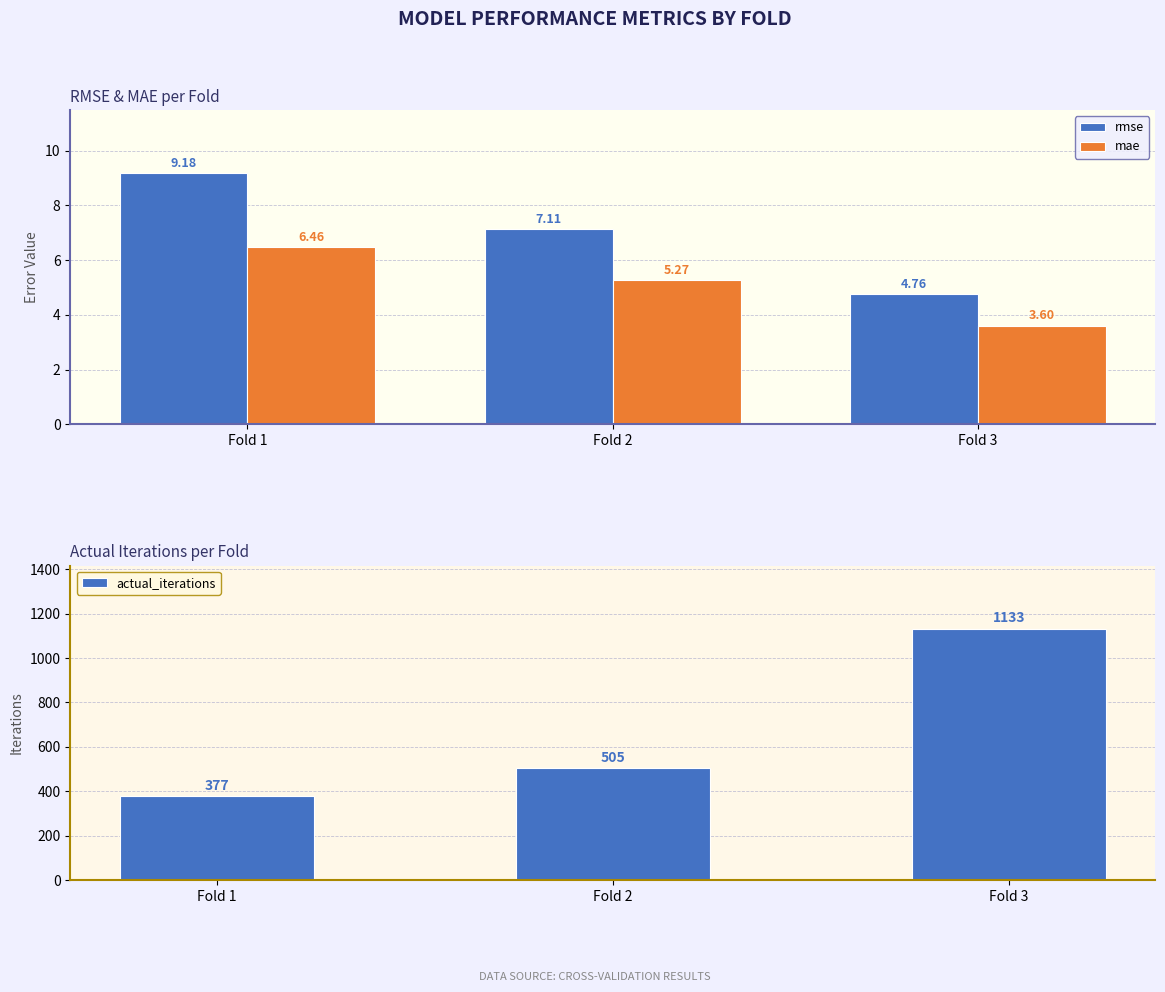

How many bars are there in total?

9